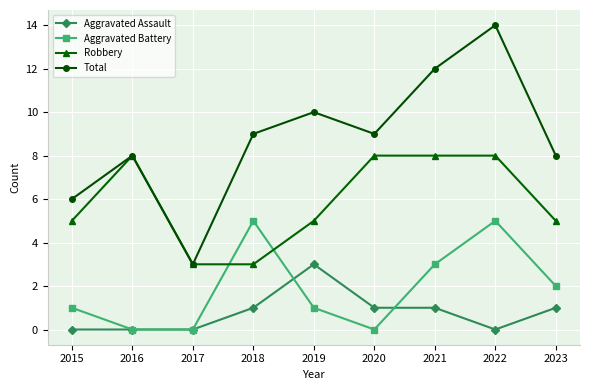

What is the value of the Total point at the 5th from the left?

10